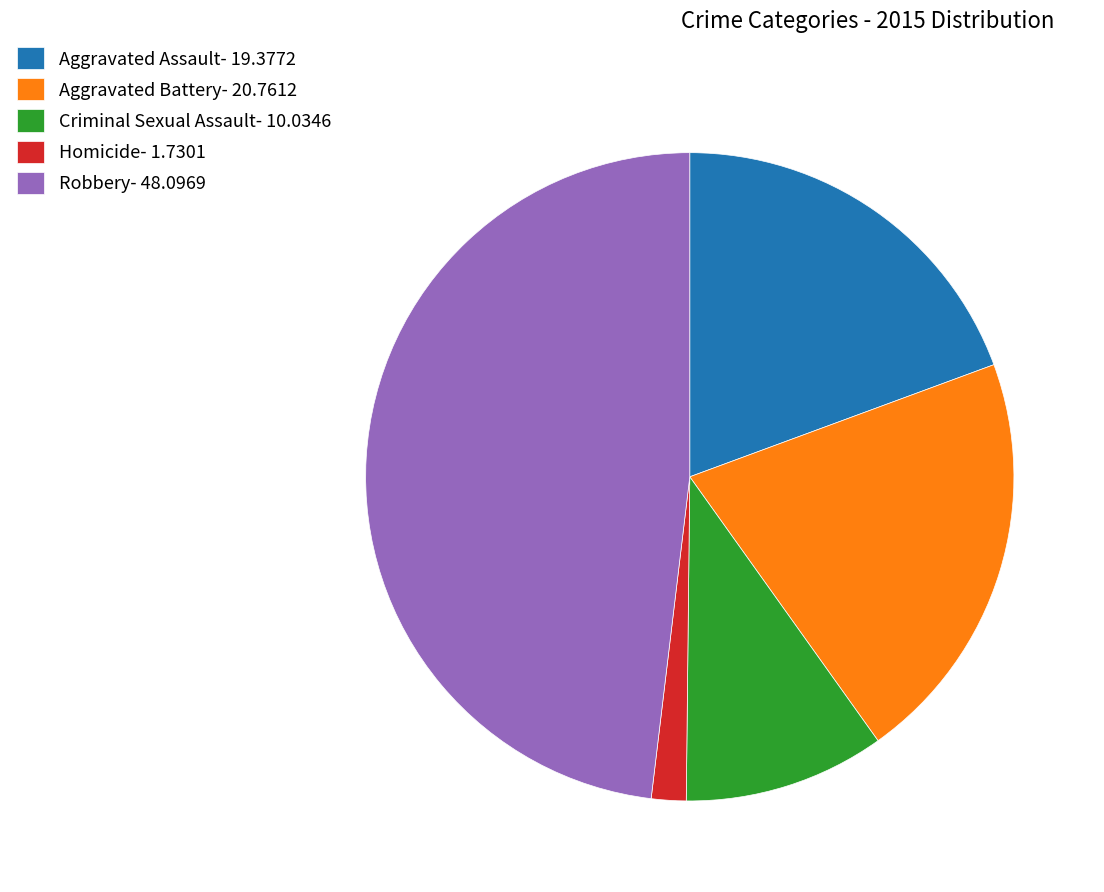

Is Aggravated Battery the majority of the pie?

No